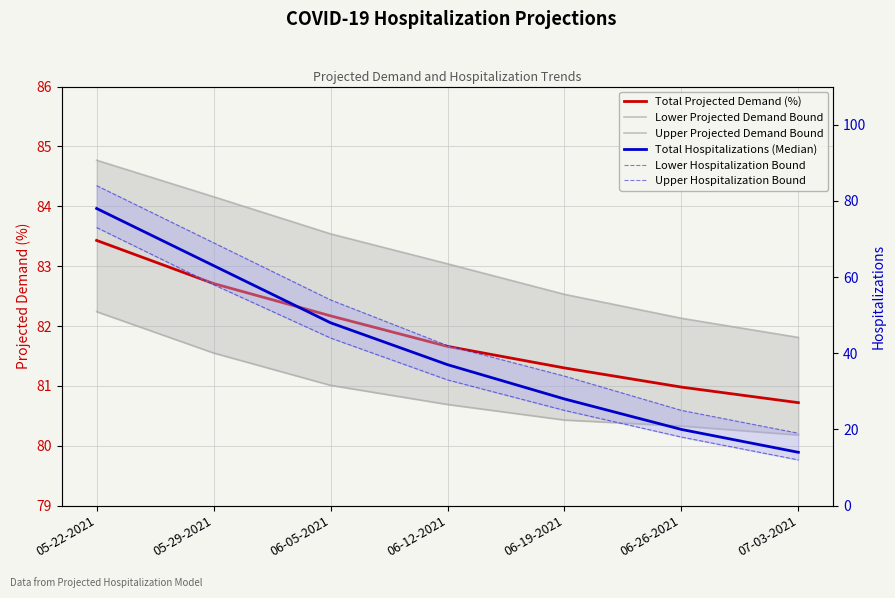

What is the spread (max minus min) of values at 06-12-2021?

50.0